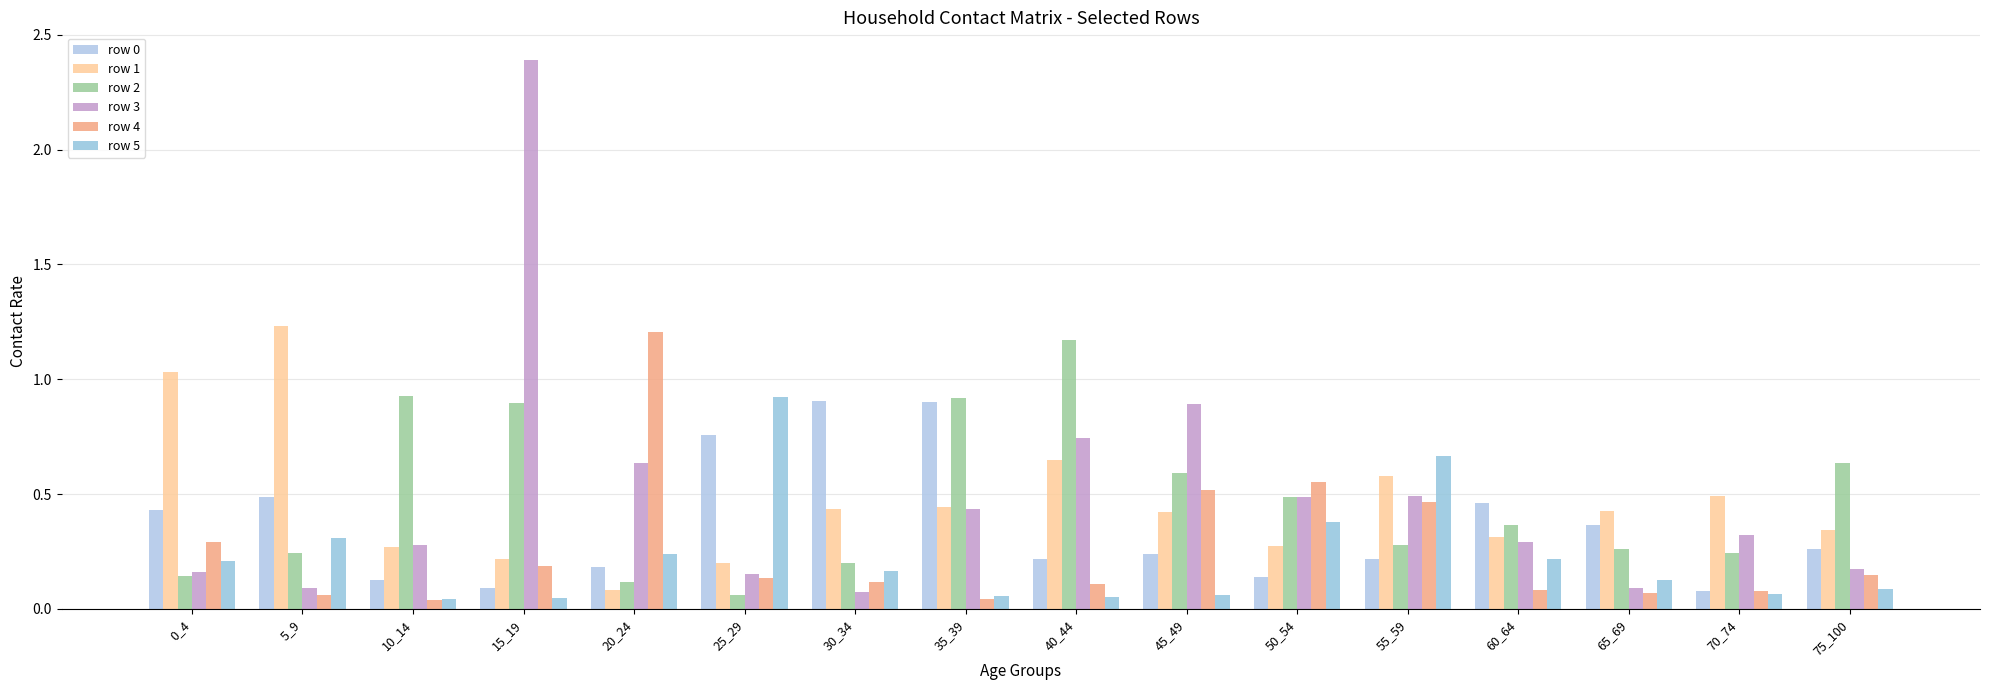

What is the difference between the row 2 values at 25_29 and 5_9?

0.2